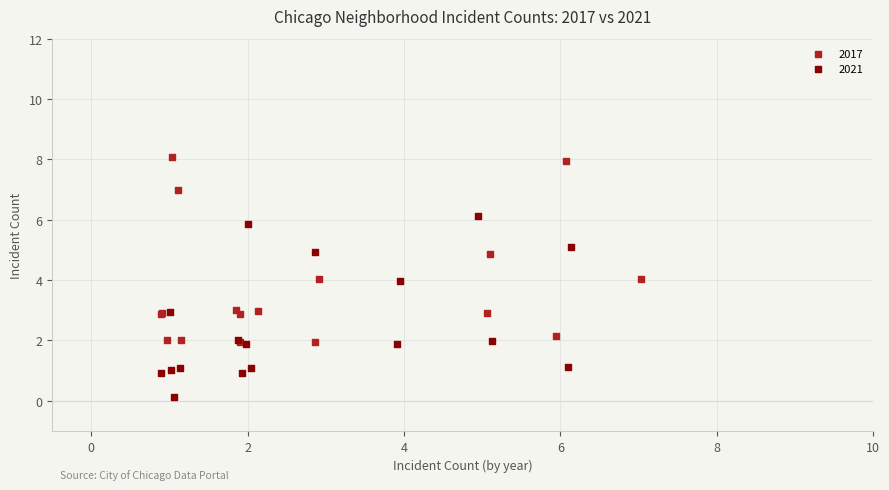

Which series reaches the maximum Y coordinate?

2017